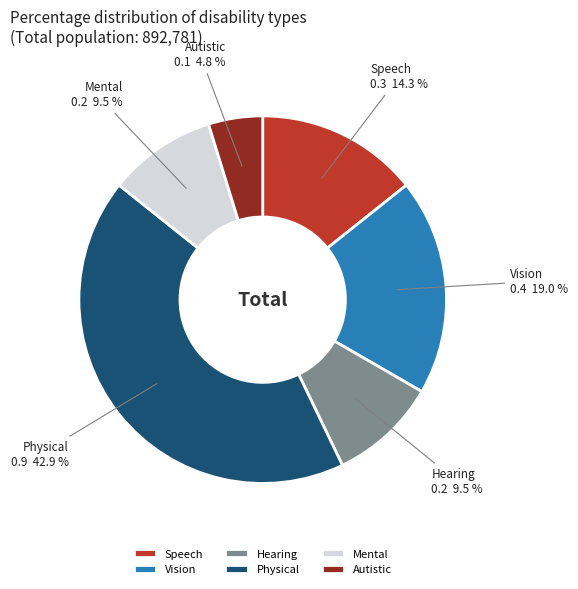

What is the smallest slice in the pie chart?

Autistic